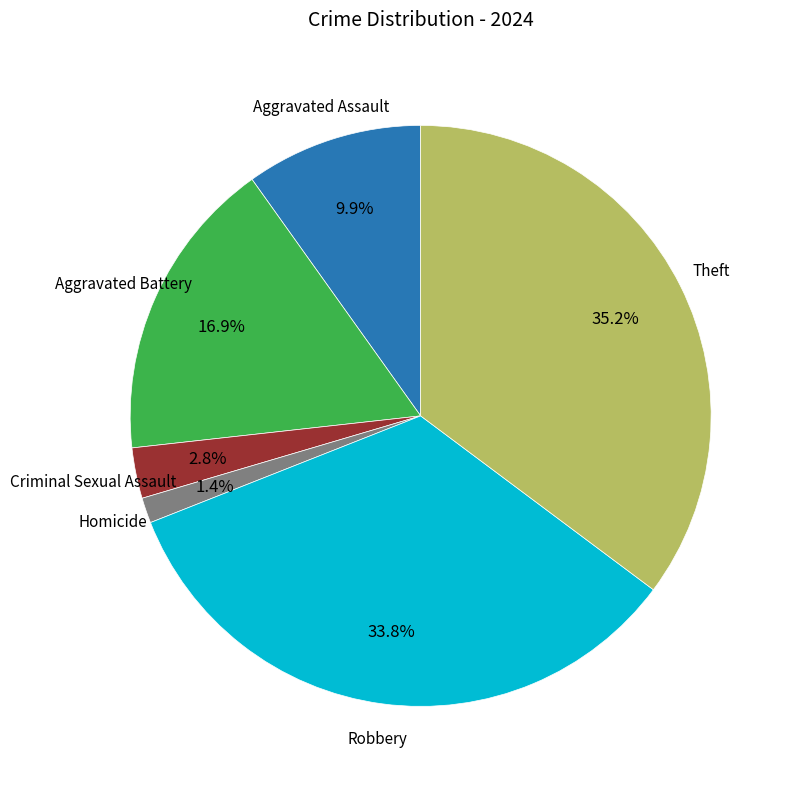

Is there a majority slice in this chart?

No